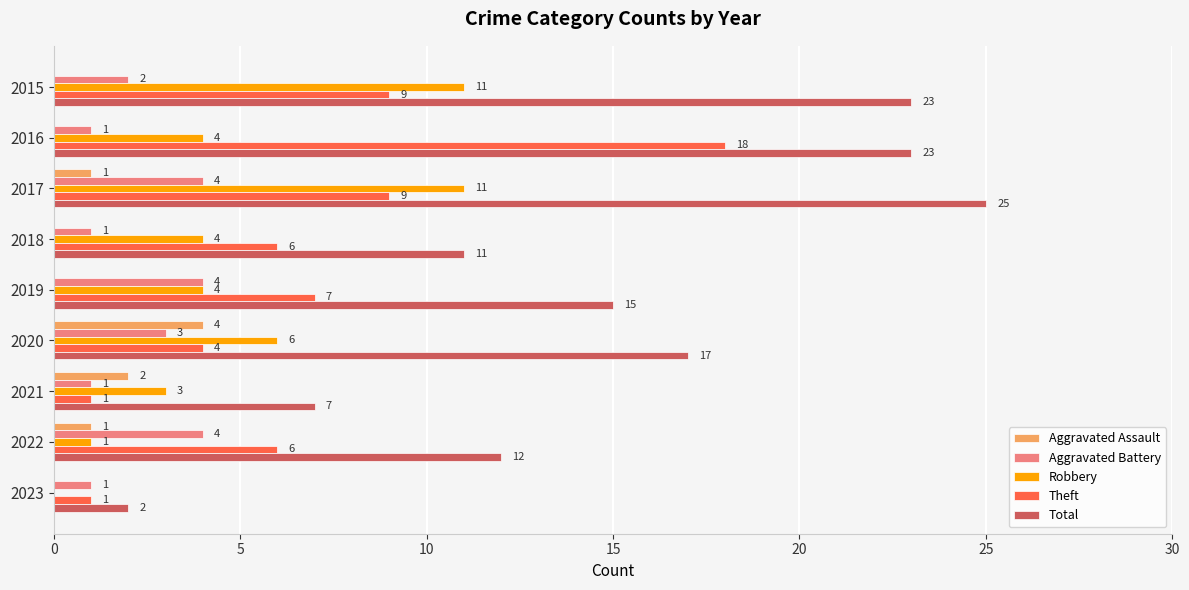

Which series has the largest total across all categories?

Total